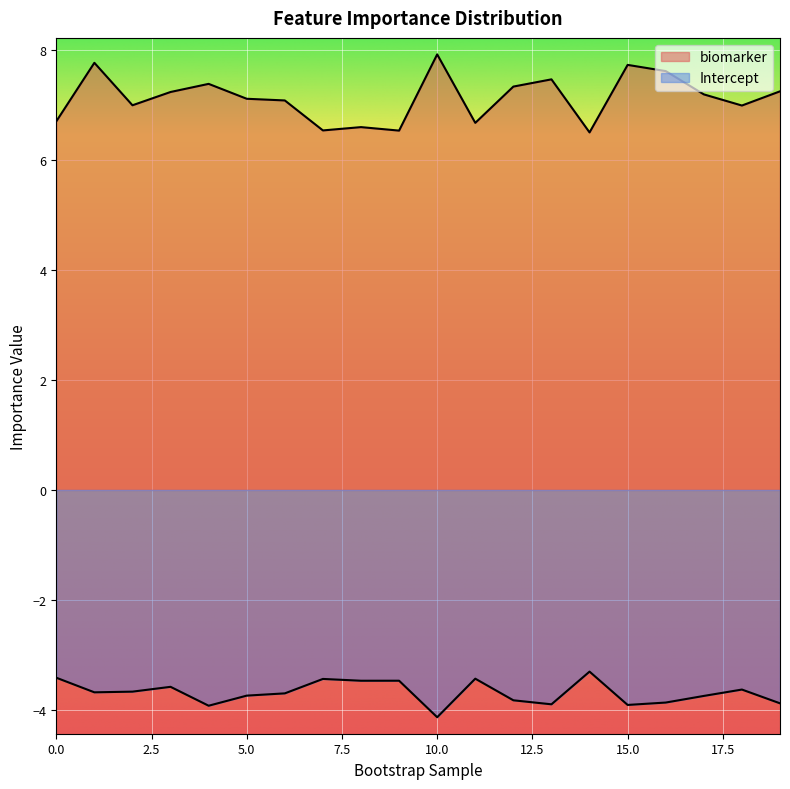

What is the average value of the Intercept series?

-3.7